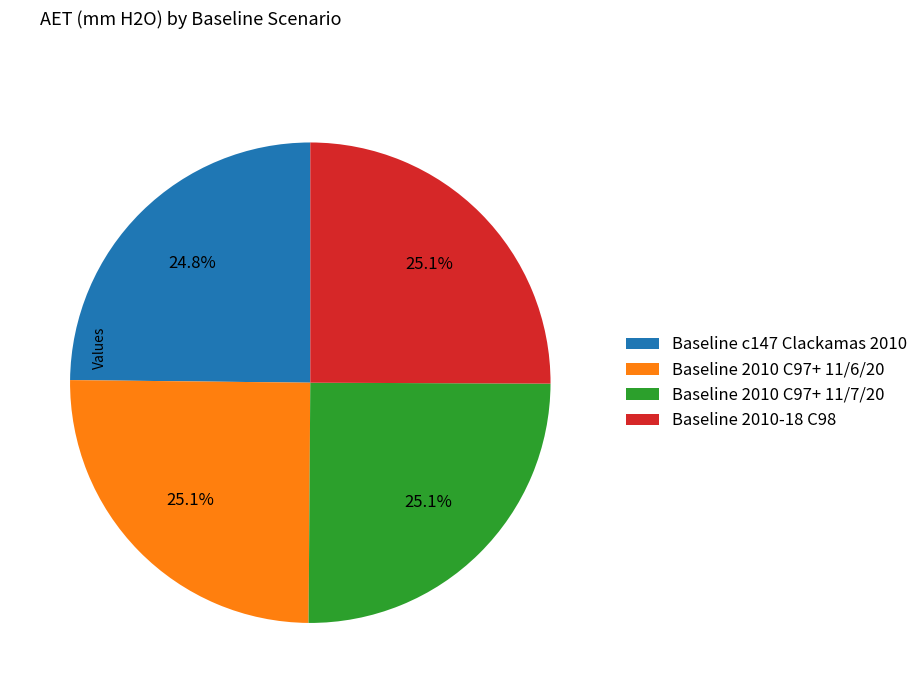

To the nearest percent, what is the average slice percentage?

25%